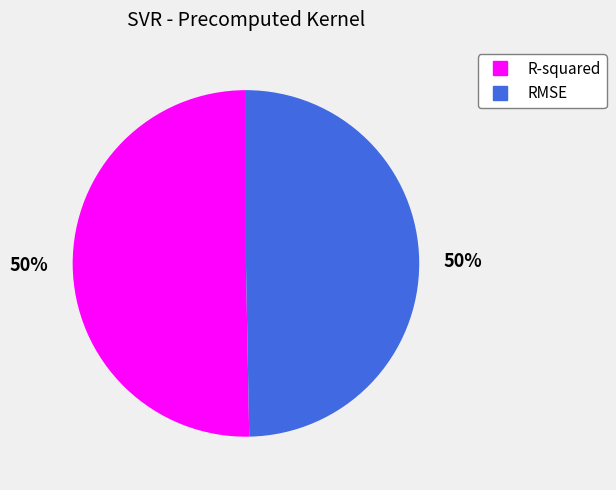

To the nearest percent, what percentage of the pie is R-squared?

50%